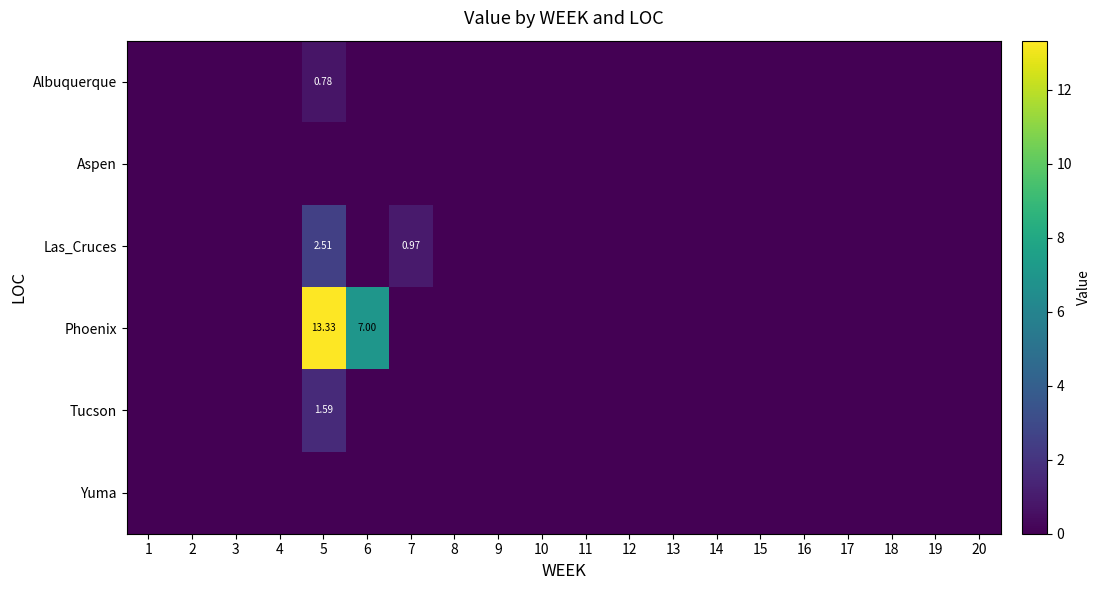

At which category is the sum across all series the highest?

5